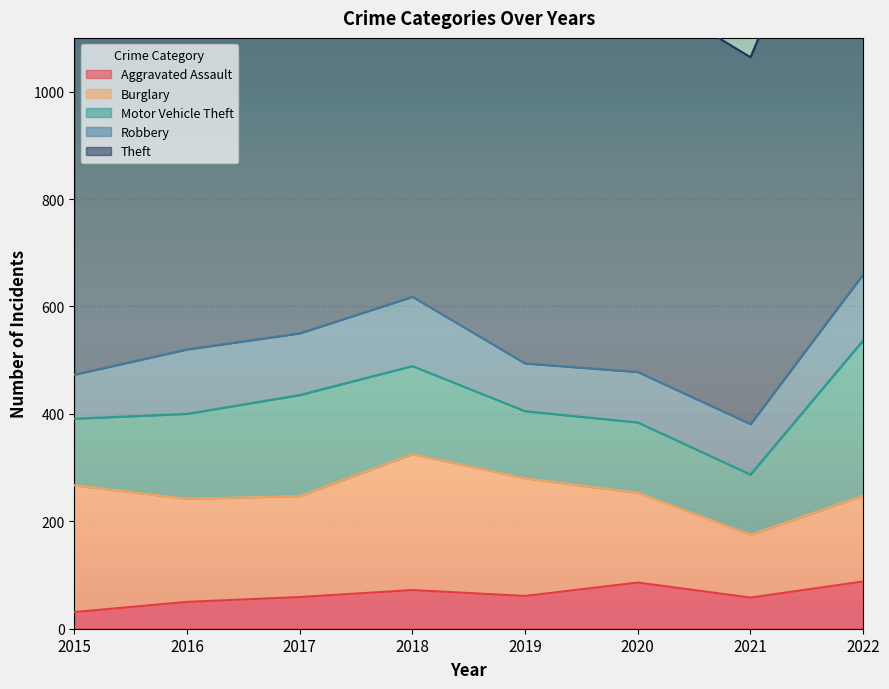

Rank the series at 2017 from lowest to highest value.

Aggravated Assault, Robbery, Burglary, Motor Vehicle Theft, Theft